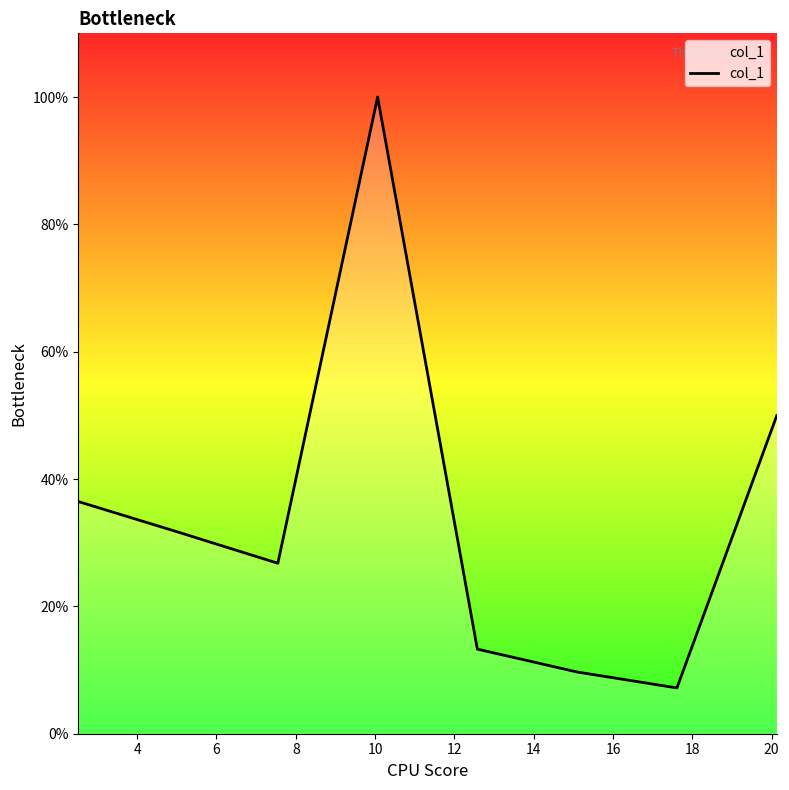

What is the difference between the maximum and minimum values?

0.9